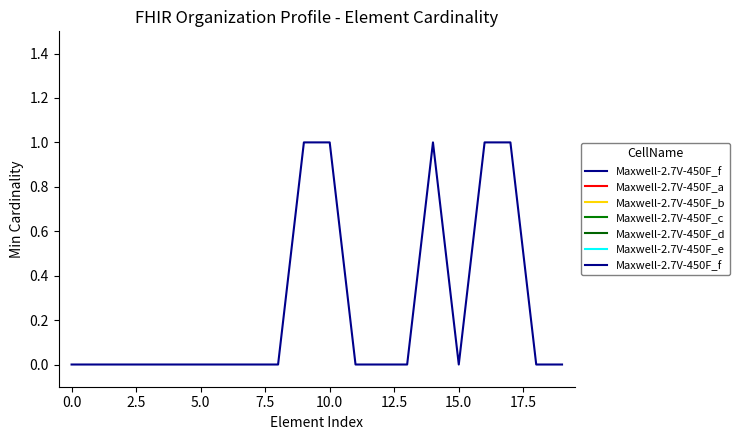

Is this an area chart (filled region under the line)?

No